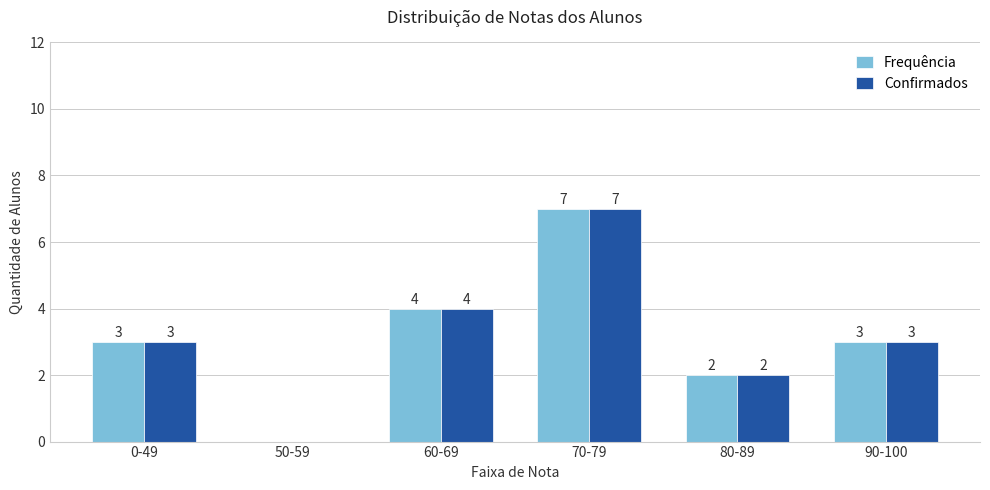

Reading left to right, what are all the values shown in this chart?

Frequência: 0-49=3	50-59=0	60-69=4	70-79=7	80-89=2	90-100=3
Confirmados: 0-49=3	50-59=0	60-69=4	70-79=7	80-89=2	90-100=3